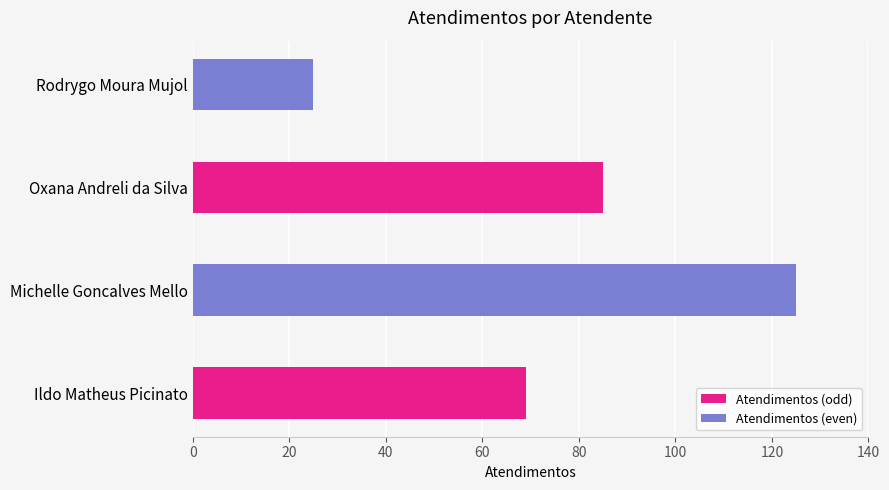

What is the sum of all values?

304